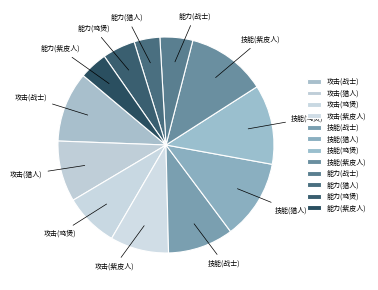

True or false: 技能(战士) accounts for 10% of the total.

True